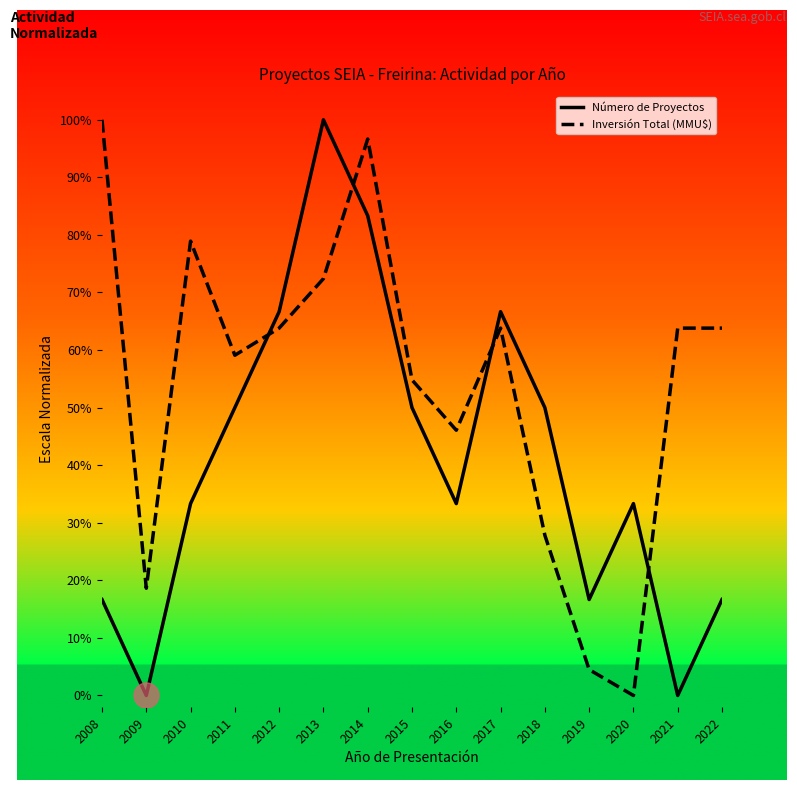

What is the average value of the Inversión Total (MMU$) series?

0.5